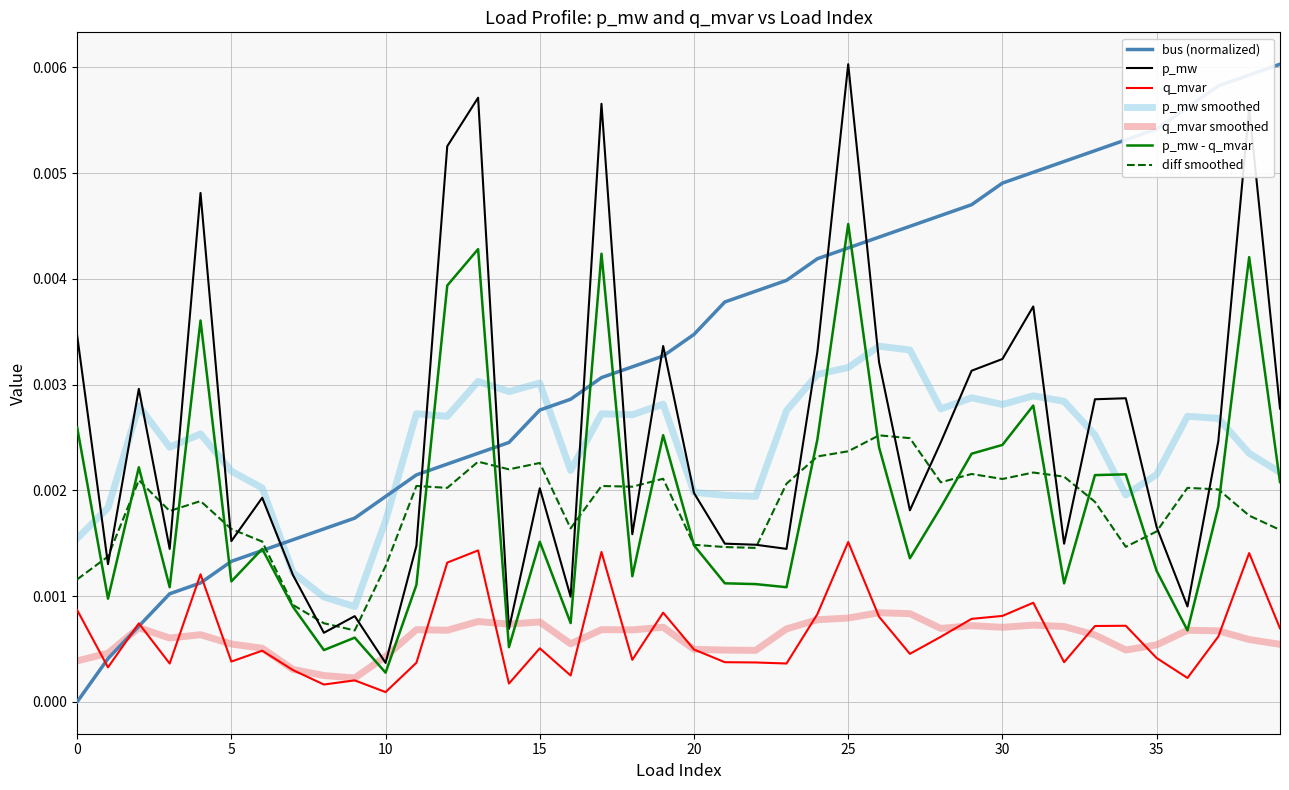

True or false: p_mw and q_mvar cross at least once.

False